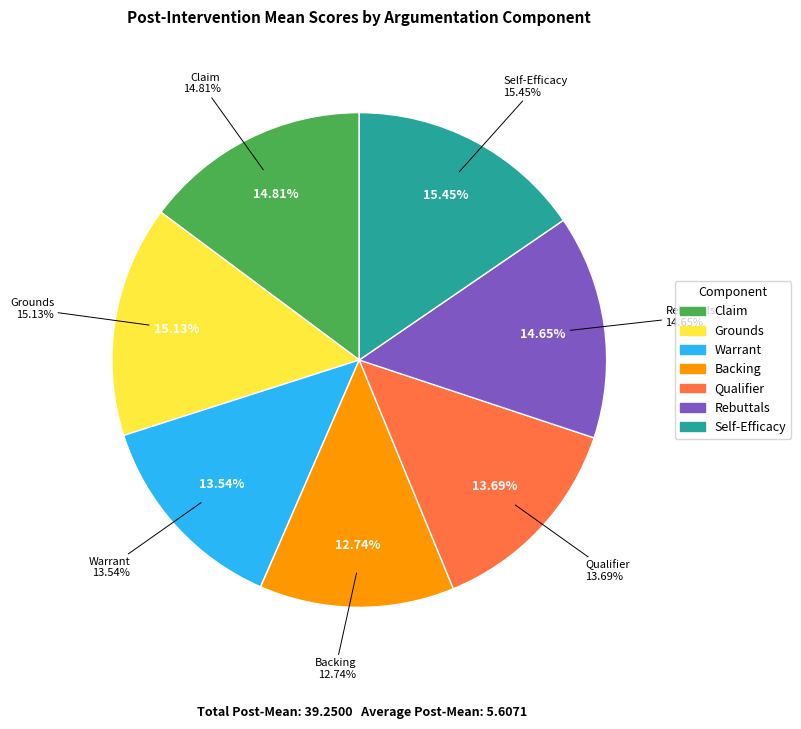

Which slice is the largest?

Self-Efficacy